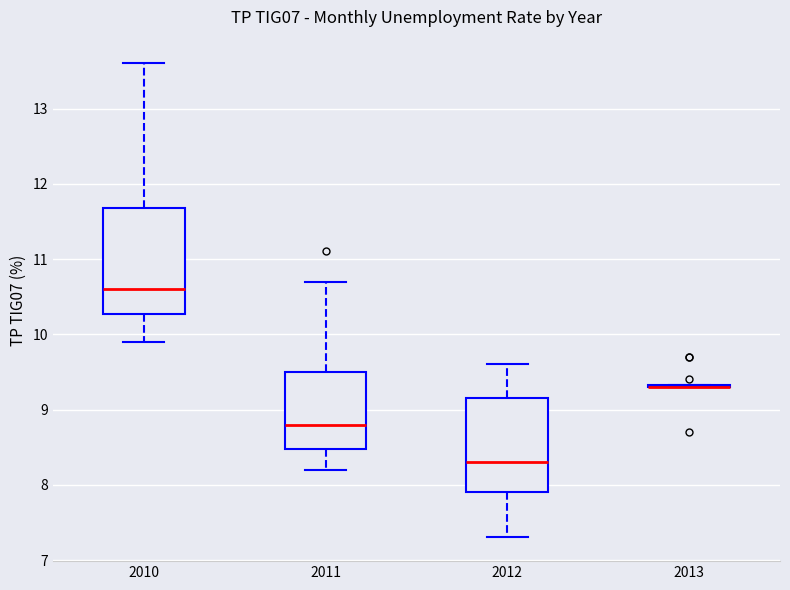

Reading left to right, transcribe this box plot: for each box, give where its median line is, the range the box spans, and where its two whiskers end, as read against the y-axis. The values are not printed on the chart, so give them approximately, as read against the axis.

2010: median 10.6, box 10.3 to 11.7, whiskers 9.9 to 13.6
2011: median 8.8, box 8.5 to 9.5, whiskers 8.2 to 10.7
2012: median 8.3, box 7.9 to 9.2, whiskers 7.3 to 9.6
2013: box collapsed to a line at 9.3, whiskers 9.3 to 9.3